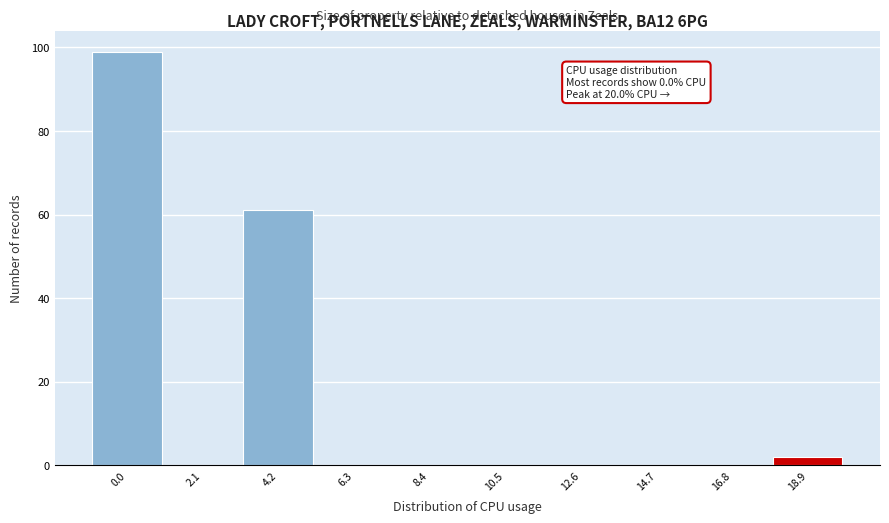

Reading left to right, transcribe all the data shown in this chart.

0.0=99	2.1=0	4.2=61	6.3=0	8.4=0	10.5=0	12.6=0	14.7=0	16.8=0	18.9=2